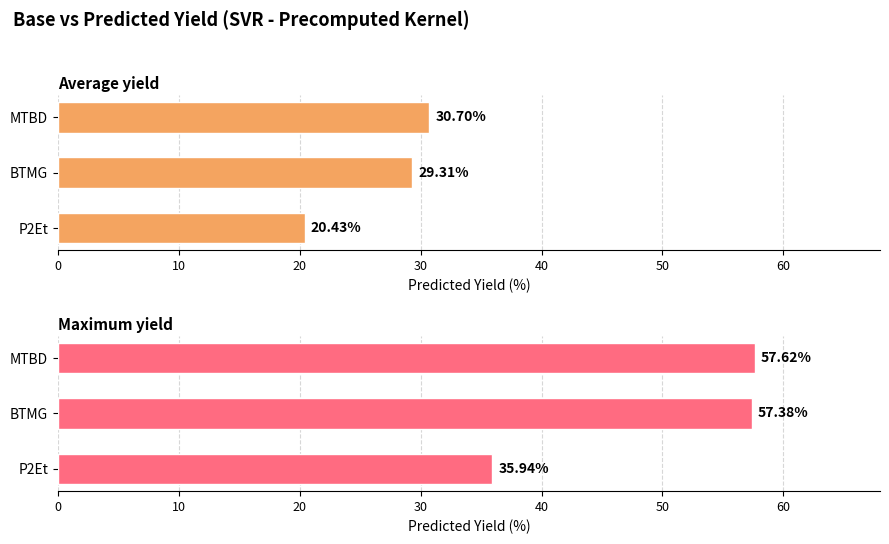

List the series in order of their peak value, lowest first.

P2Et, BTMG, MTBD